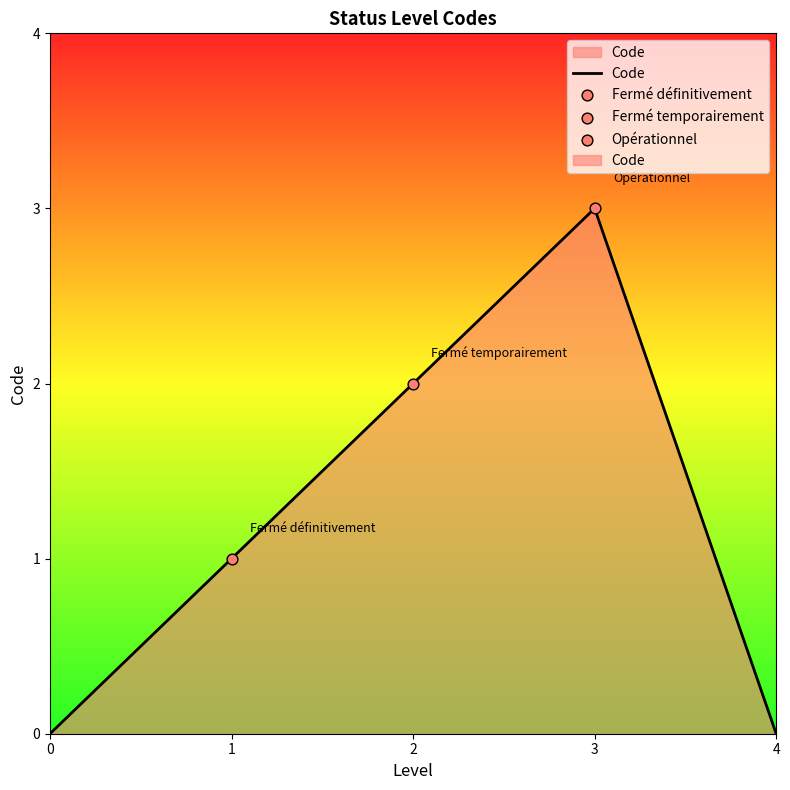

What is the change in value from 3 to 4?

-3